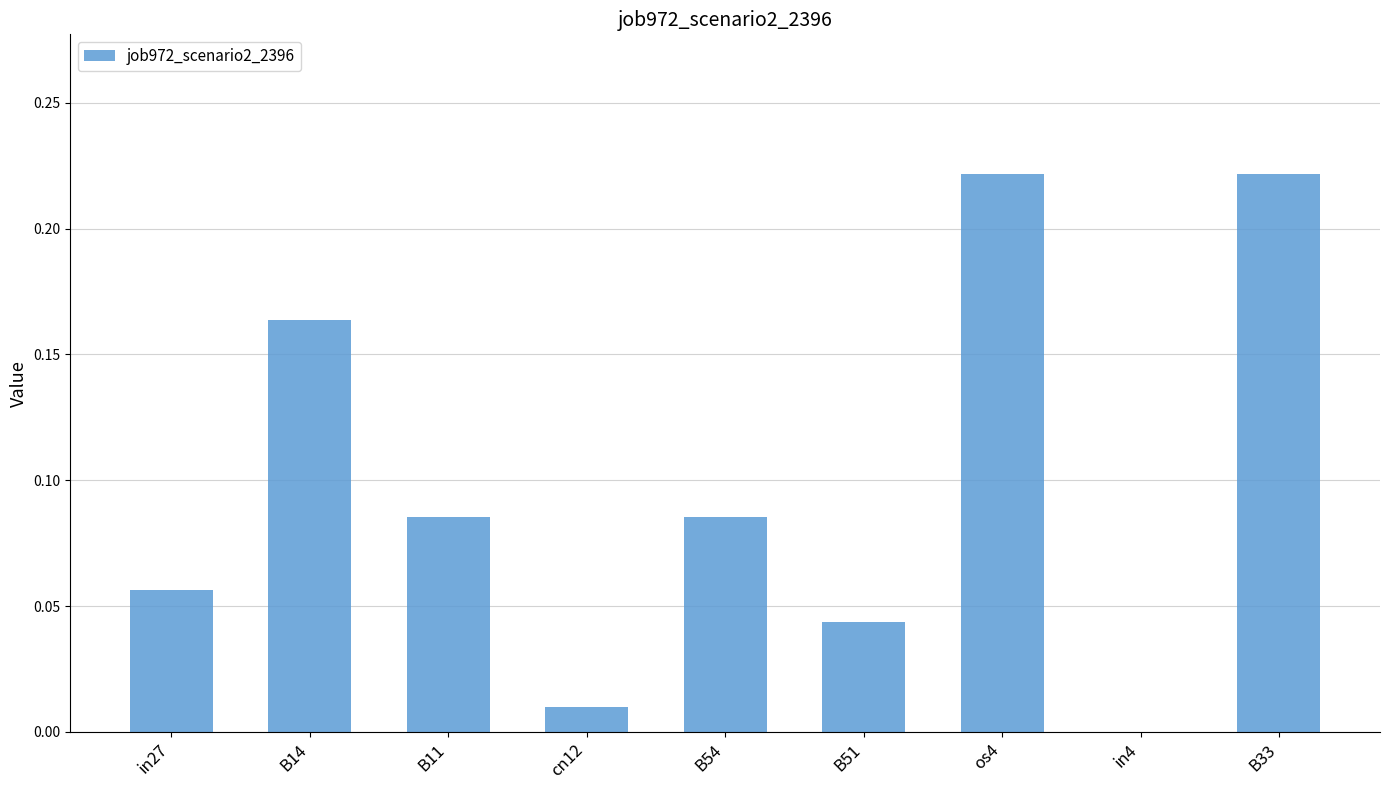

Is it true that the value at B51 is 0.1?

False